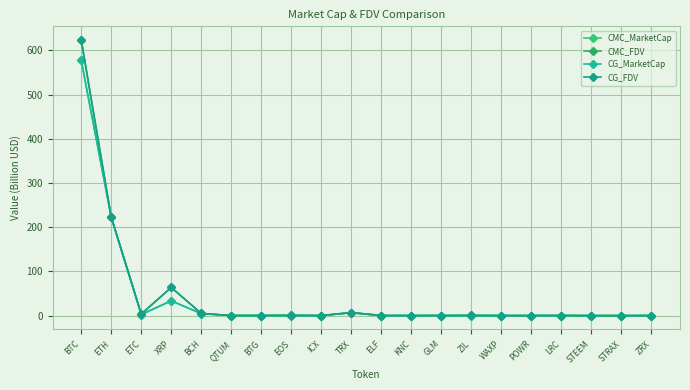

What is the label of the 11th point from the right?

TRX